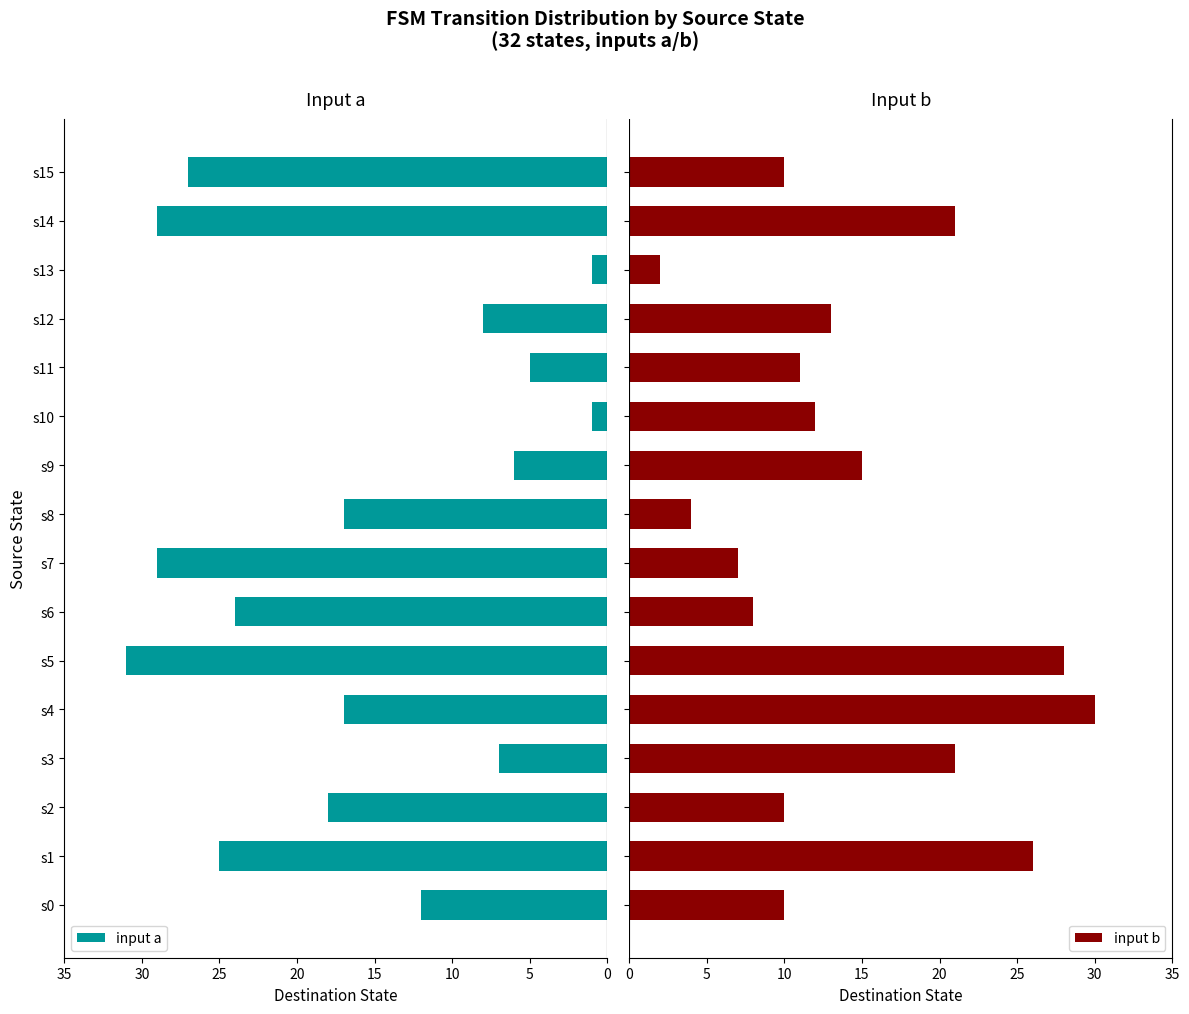

Which category has the highest value in the input a series?

s5